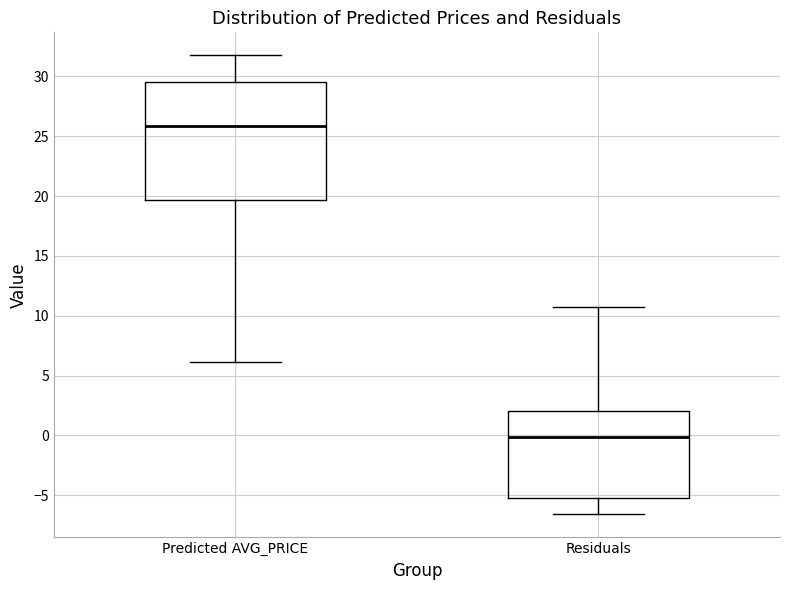

Reading left to right, transcribe this box plot: for each box, give where its median line is, the range the box spans, and where its two whiskers end, as read against the y-axis. The values are not printed on the chart, so give them approximately, as read against the axis.

Predicted AVG_PRICE: median 26.0, box 19.5 to 29.5, whiskers 6.0 to 32.0
Residuals: median 0.0, box -5.0 to 2.0, whiskers -6.5 to 10.5